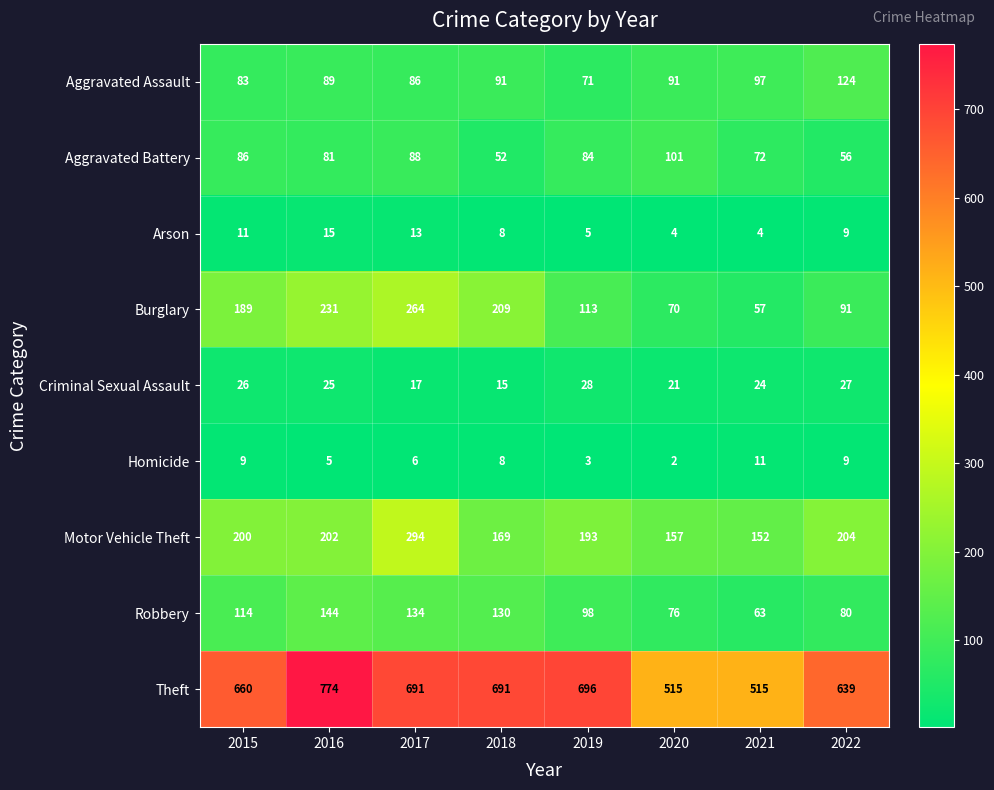

What is the smallest value displayed?

2